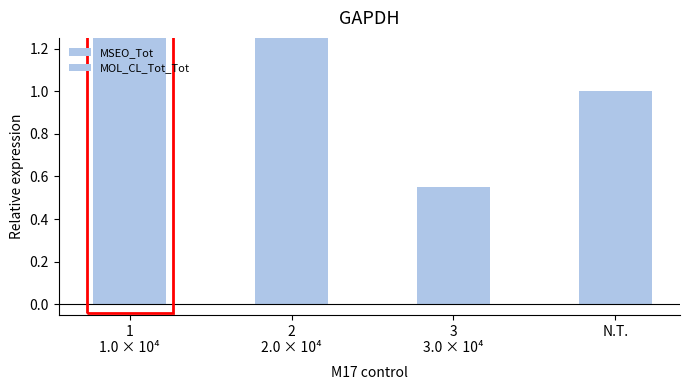

Count the MOL_CL_Tot_Tot values in the range 0 to 1.

4